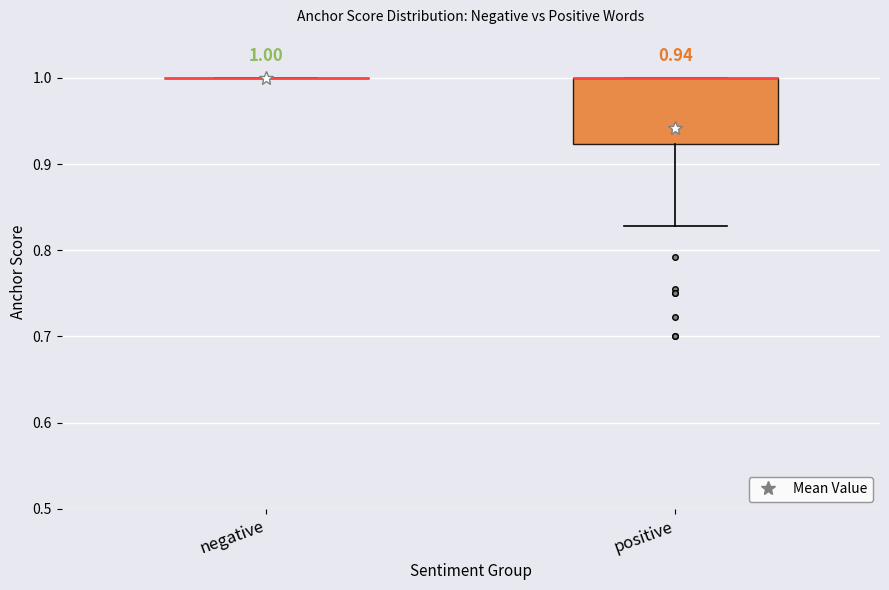

Comparing the boxes themselves (not the whiskers), which one is the tallest?

positive